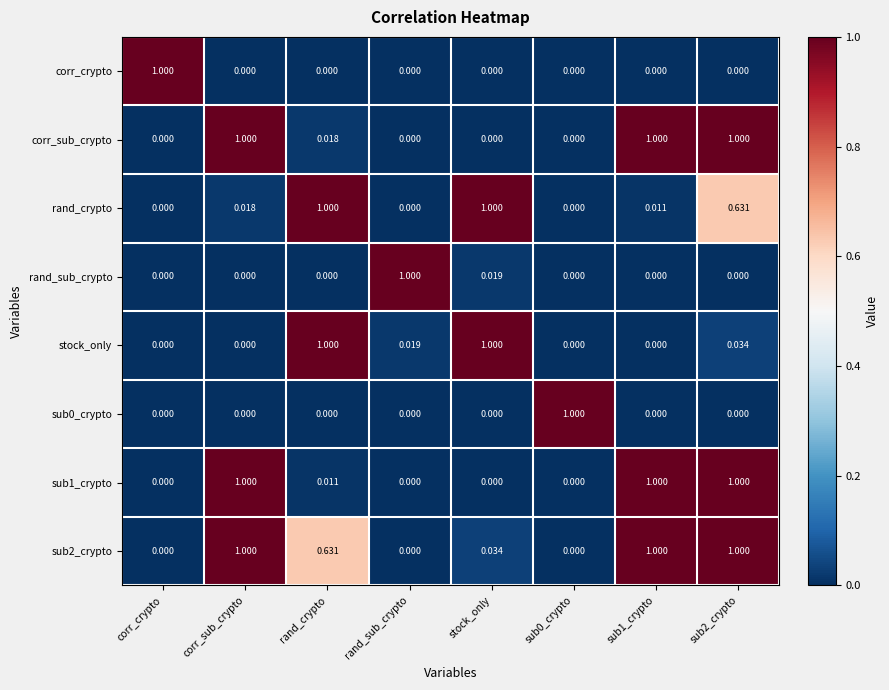

Between sub1_crypto and sub2_crypto, which series saw the biggest shift?

rand_crypto